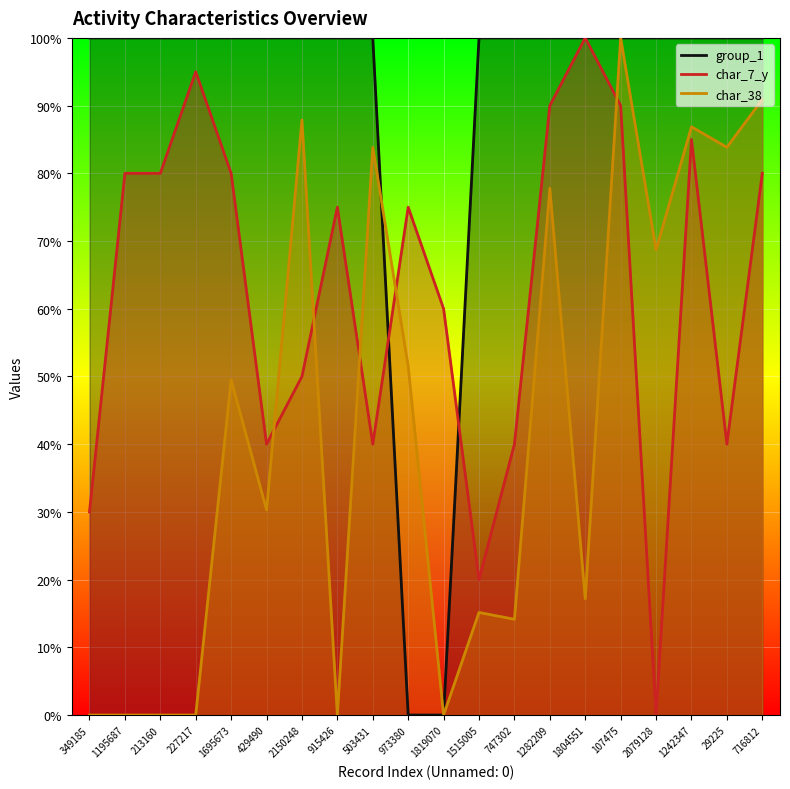

How many data points in char_7_y are less than 75?

9